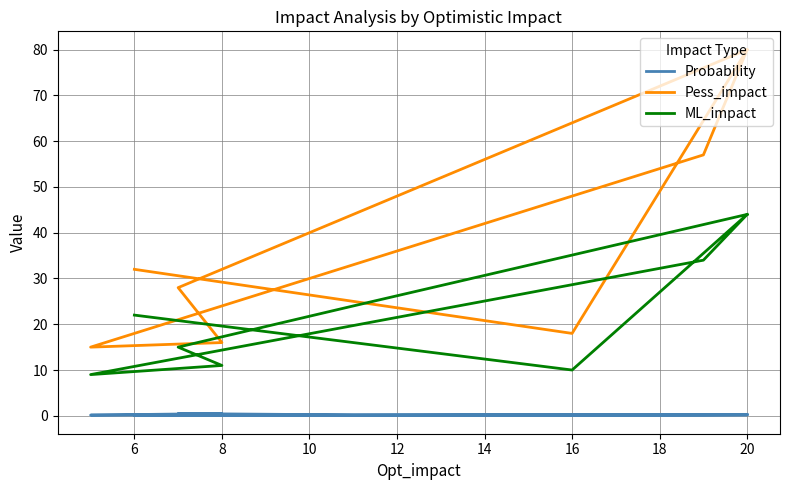

Rank the series by their average value, from lowest to highest.

Probability, ML_impact, Pess_impact